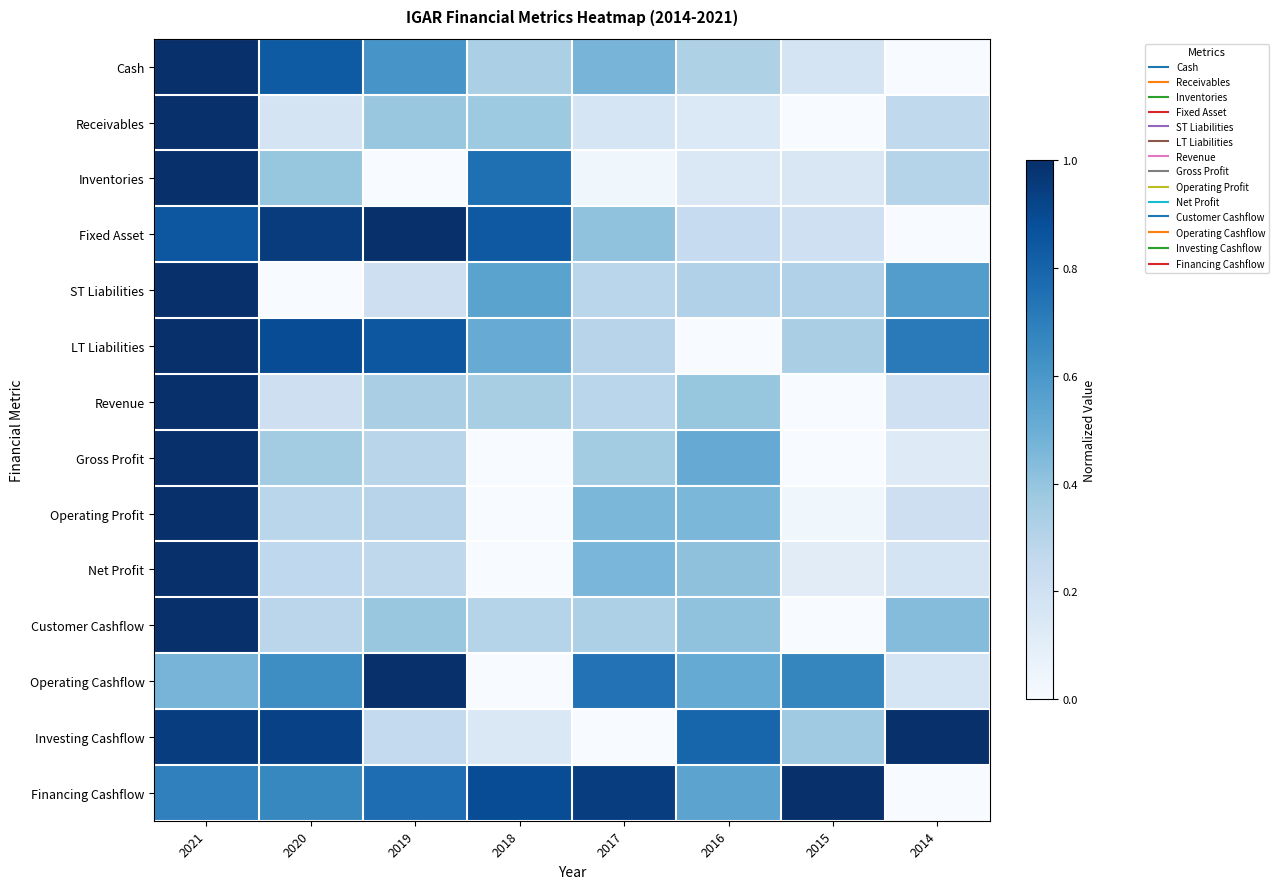

Reading left to right, what are all the values shown in this chart?

Cash: 2021=1.0	2020=0.8	2019=0.6	2018=0.3	2017=0.5	2016=0.3	2015=0.2	2014=0.0
Receivables: 2021=1.0	2020=0.2	2019=0.4	2018=0.4	2017=0.2	2016=0.1	2015=0.0	2014=0.3
Inventories: 2021=1.0	2020=0.4	2019=0.0	2018=0.8	2017=0.0	2016=0.1	2015=0.2	2014=0.3
Fixed Asset: 2021=0.8	2020=1.0	2019=1.0	2018=0.8	2017=0.4	2016=0.2	2015=0.2	2014=0.0
ST Liabilities: 2021=1.0	2020=0.0	2019=0.2	2018=0.5	2017=0.3	2016=0.3	2015=0.3	2014=0.6
LT Liabilities: 2021=1.0	2020=0.9	2019=0.9	2018=0.5	2017=0.3	2016=0.0	2015=0.3	2014=0.7
Revenue: 2021=1.0	2020=0.2	2019=0.3	2018=0.3	2017=0.3	2016=0.4	2015=0.0	2014=0.2
Gross Profit: 2021=1.0	2020=0.4	2019=0.3	2018=0.0	2017=0.4	2016=0.5	2015=0.0	2014=0.1
Operating Profit: 2021=1.0	2020=0.3	2019=0.3	2018=0.0	2017=0.5	2016=0.5	2015=0.0	2014=0.2
Net Profit: 2021=1.0	2020=0.3	2019=0.3	2018=0.0	2017=0.5	2016=0.4	2015=0.1	2014=0.2
Customer Cashflow: 2021=1.0	2020=0.3	2019=0.4	2018=0.3	2017=0.3	2016=0.4	2015=0.0	2014=0.4
Operating Cashflow: 2021=0.5	2020=0.6	2019=1.0	2018=0.0	2017=0.7	2016=0.5	2015=0.7	2014=0.2
Investing Cashflow: 2021=0.9	2020=0.9	2019=0.3	2018=0.1	2017=0.0	2016=0.8	2015=0.4	2014=1.0
Financing Cashflow: 2021=0.7	2020=0.7	2019=0.8	2018=0.9	2017=0.9	2016=0.5	2015=1.0	2014=0.0